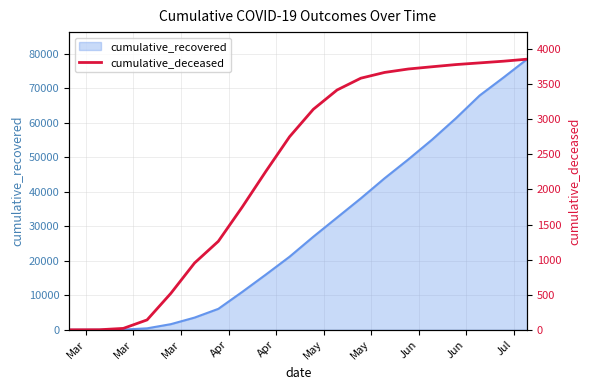

How many values are above zero?

19